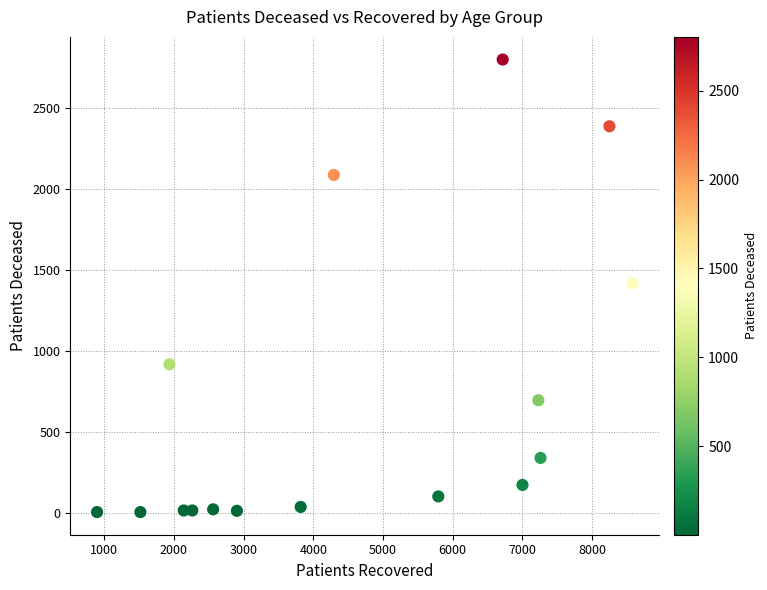

What is the range of X values (max minus min)?

7685